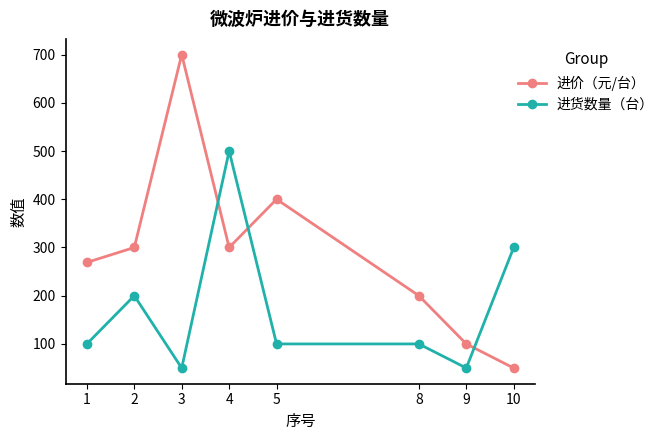

Which series has the widest spread of values?

进价（元/台）